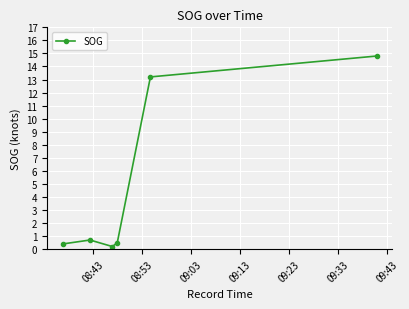

What is the maximum value shown in the chart?

14.8